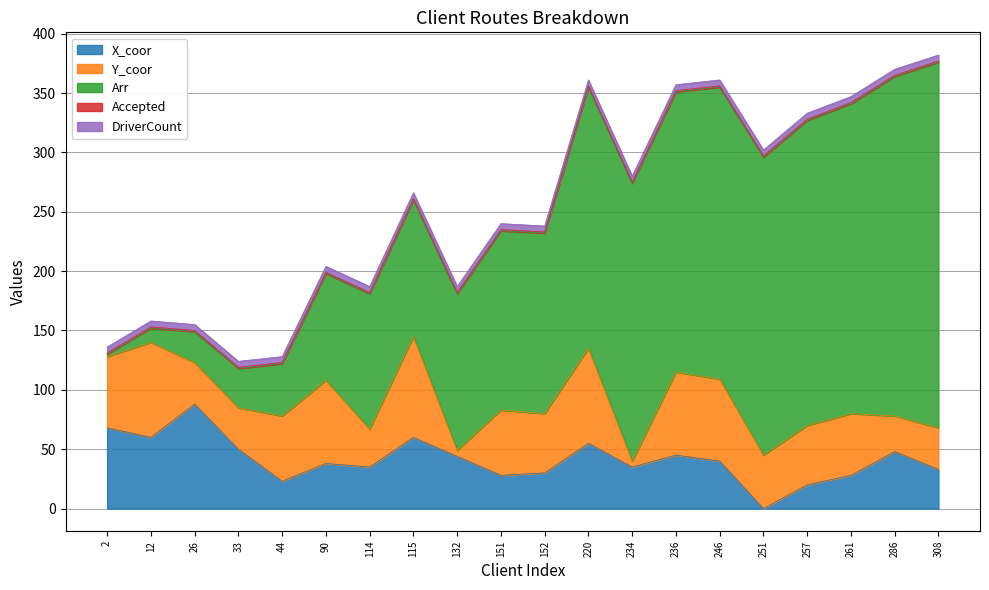

True or false: Arr has a value of 286 at 286.

True